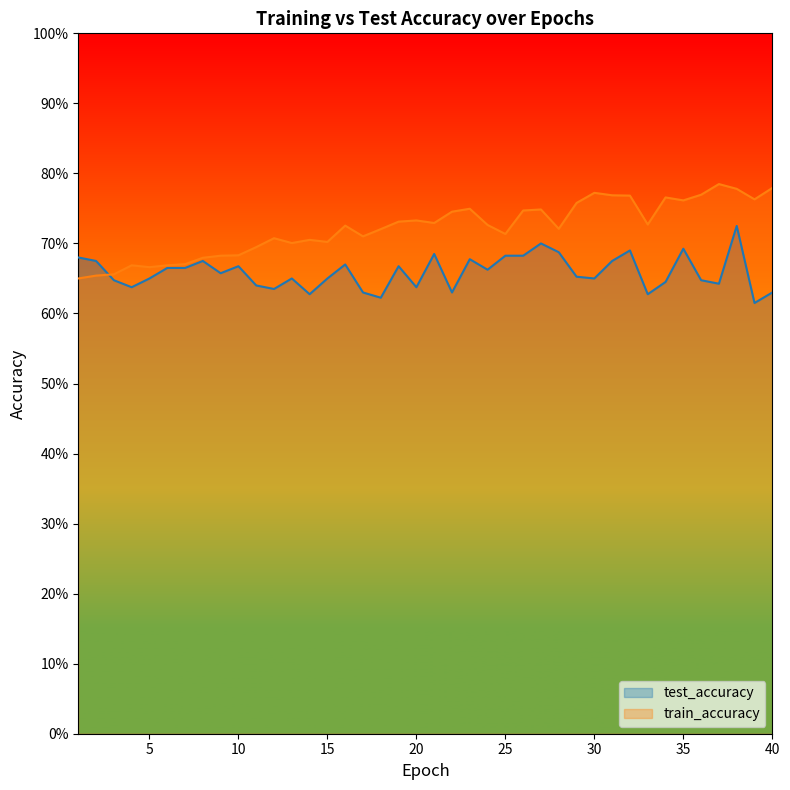

List the series in order of their overall mean, lowest first.

test_accuracy, train_accuracy